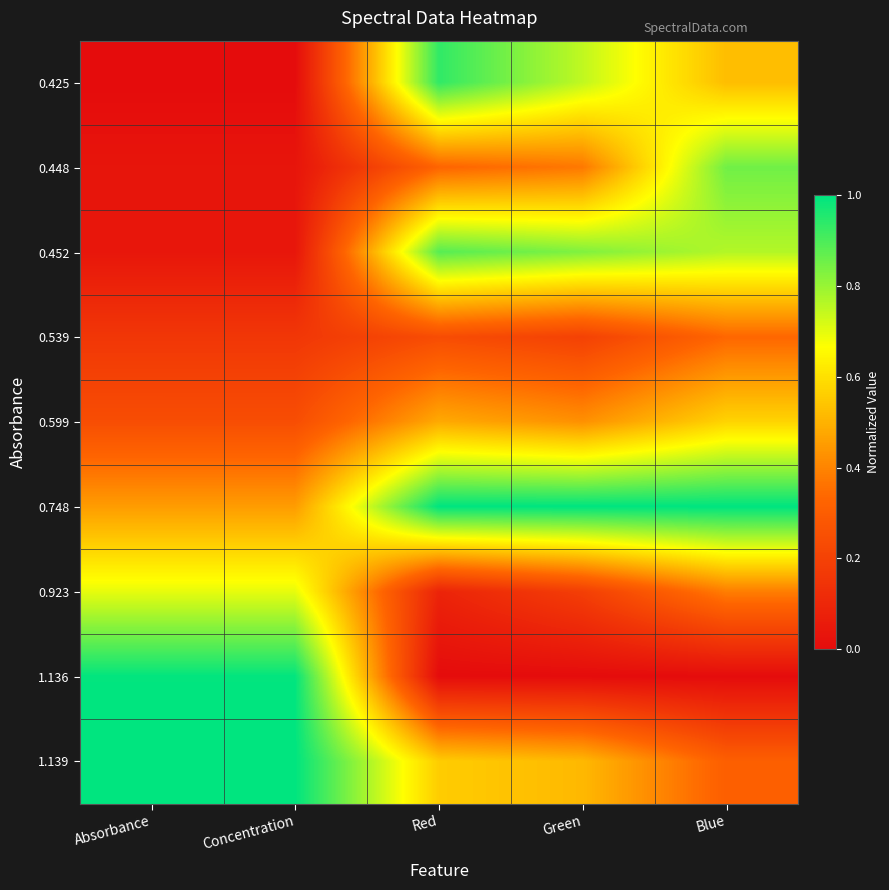

What is the spread (max minus min) of values at Absorbance?

1.0